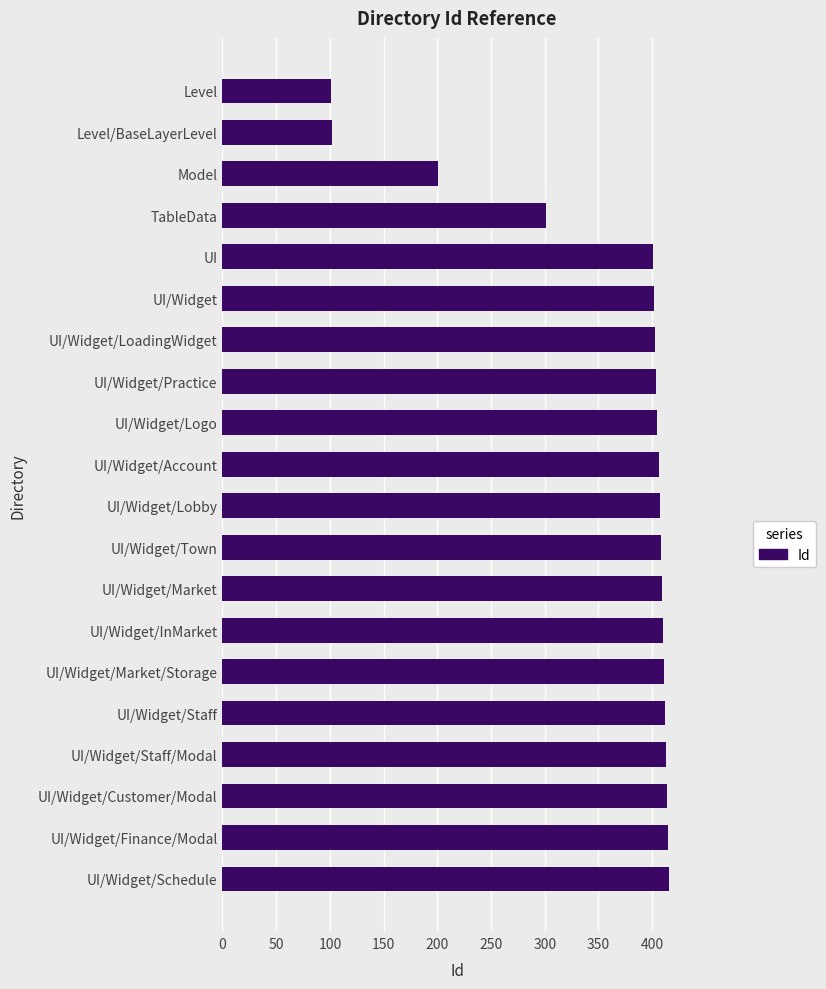

True or false: the data shows 407 at UI/Widget/Lobby.

True